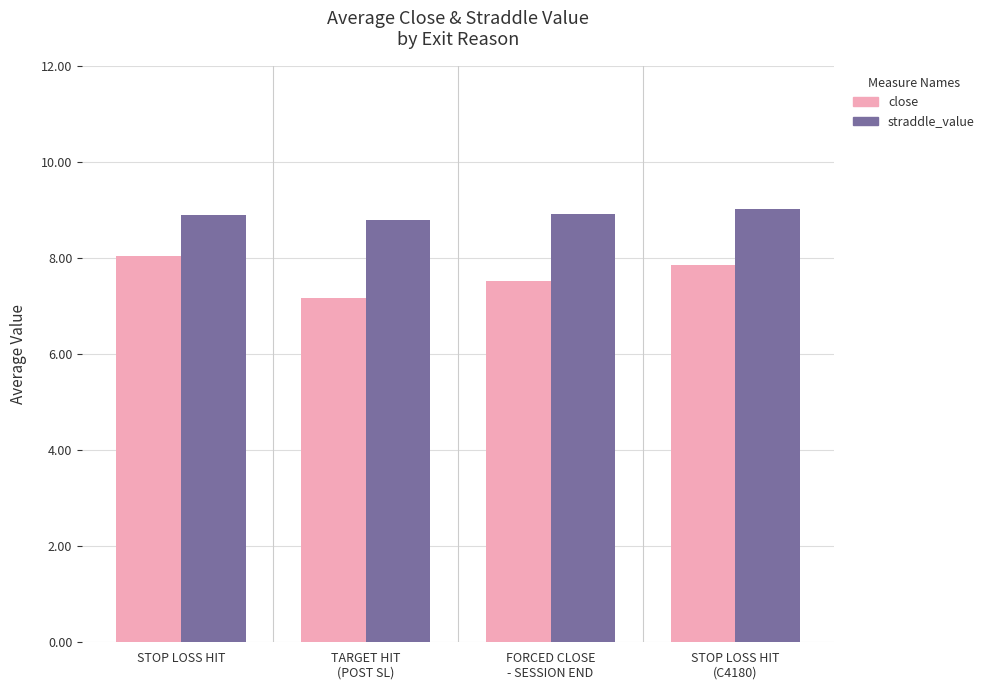

True or false: straddle_value has a value of 8.8 at TARGET HIT
(POST SL).

True